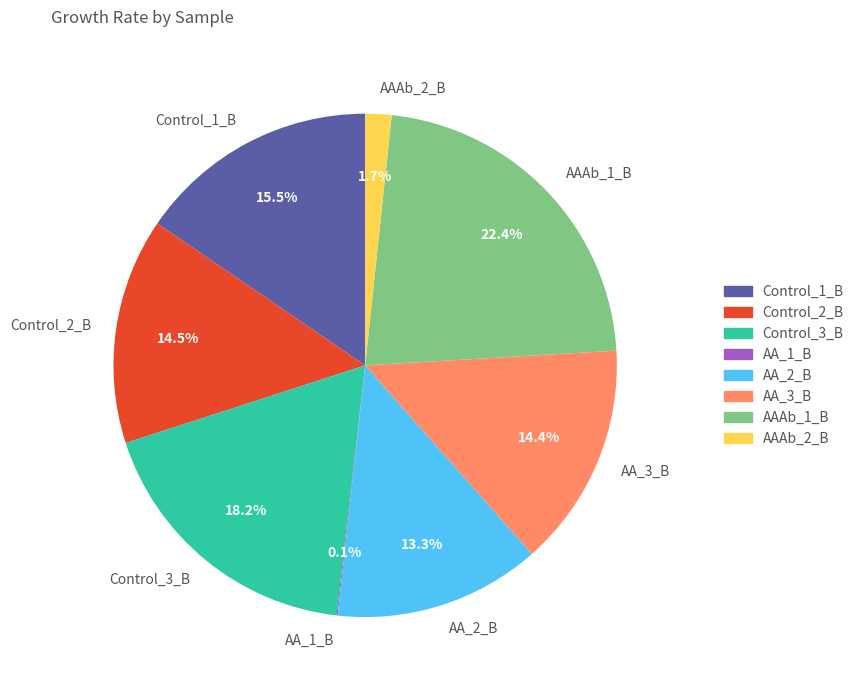

What is the largest slice in the pie chart?

AAAb_1_B